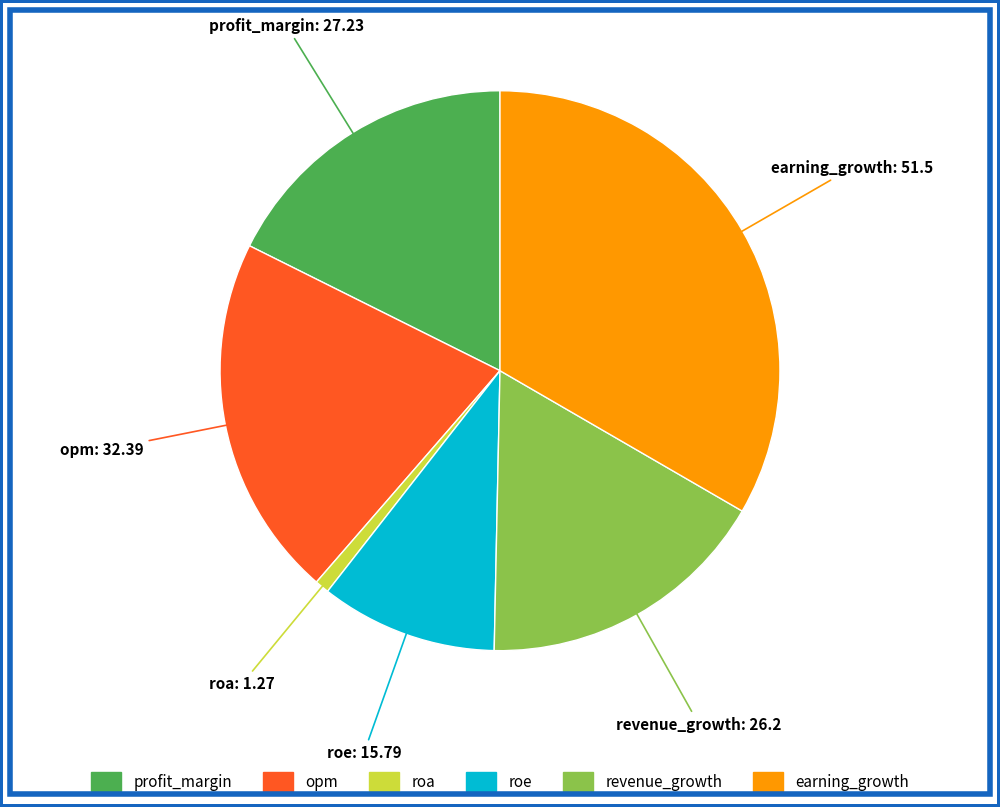

What is the smallest slice in the pie chart?

roa